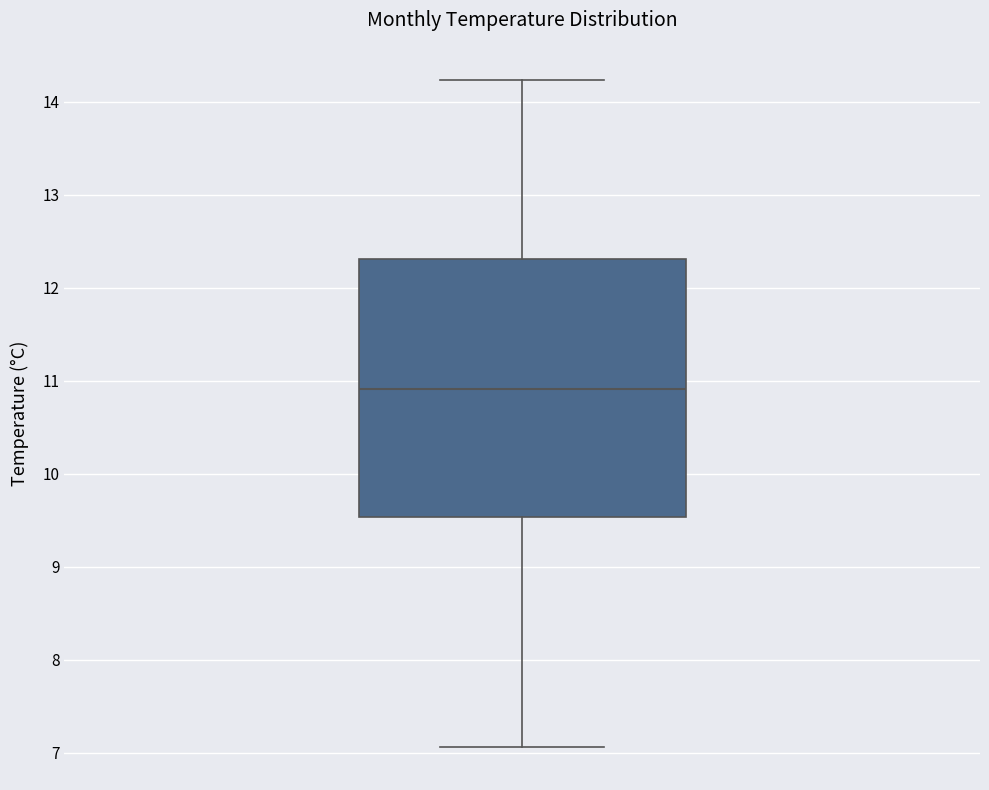

Where is the lower edge of the box on the y-axis? The values are not printed on the chart, so give them approximately, as read against the axis.

9.5